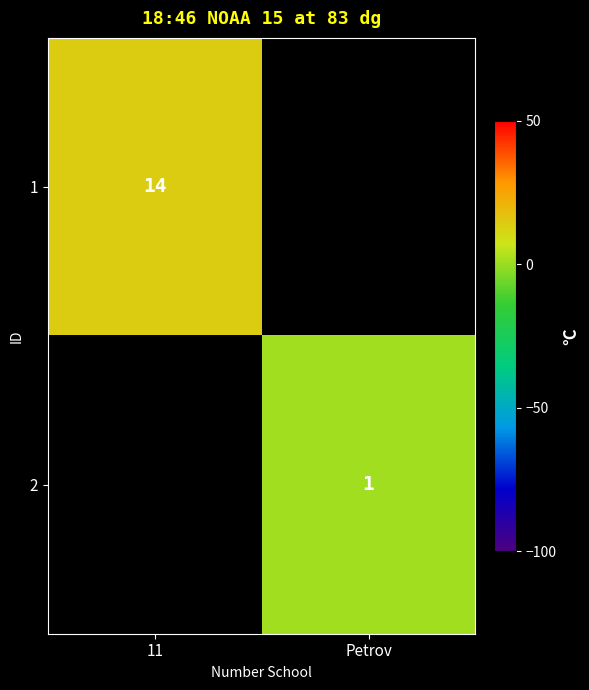

The value of 2 at Petrov is 1. True or false?

True